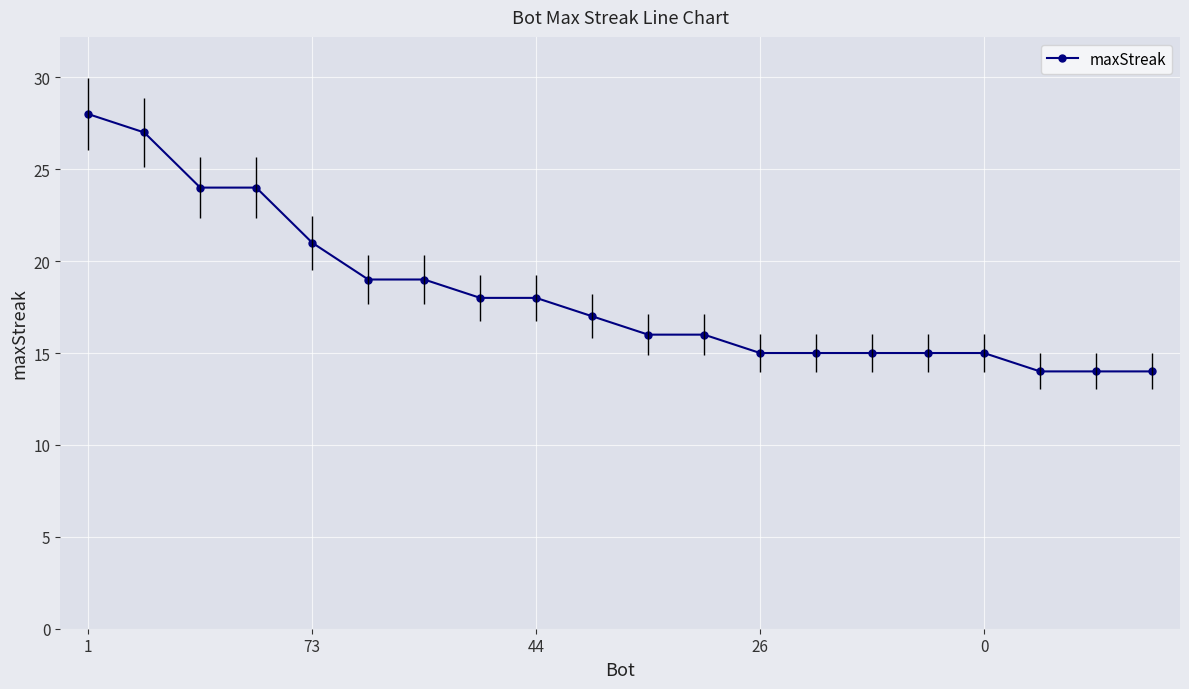

What is the sum of all values?

364